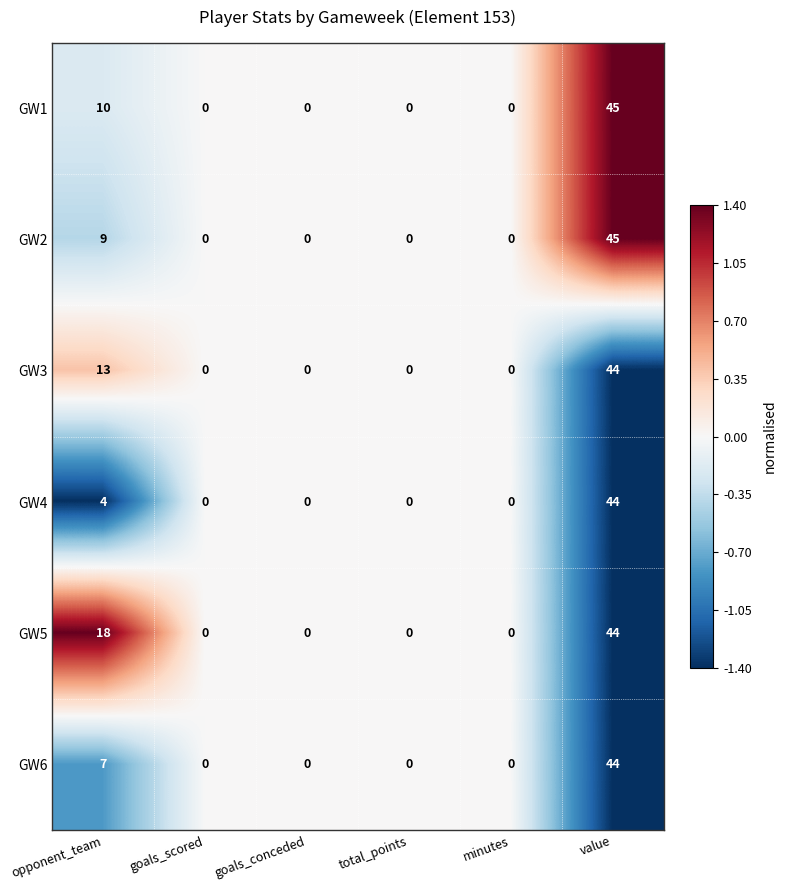

How many values in the GW2 series exceed 0?

2